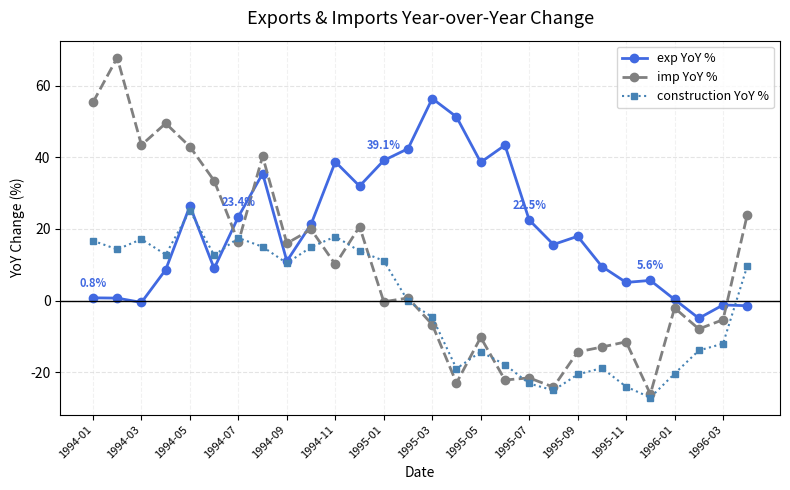

True or false: exp YoY % and imp YoY % cross at least once.

True